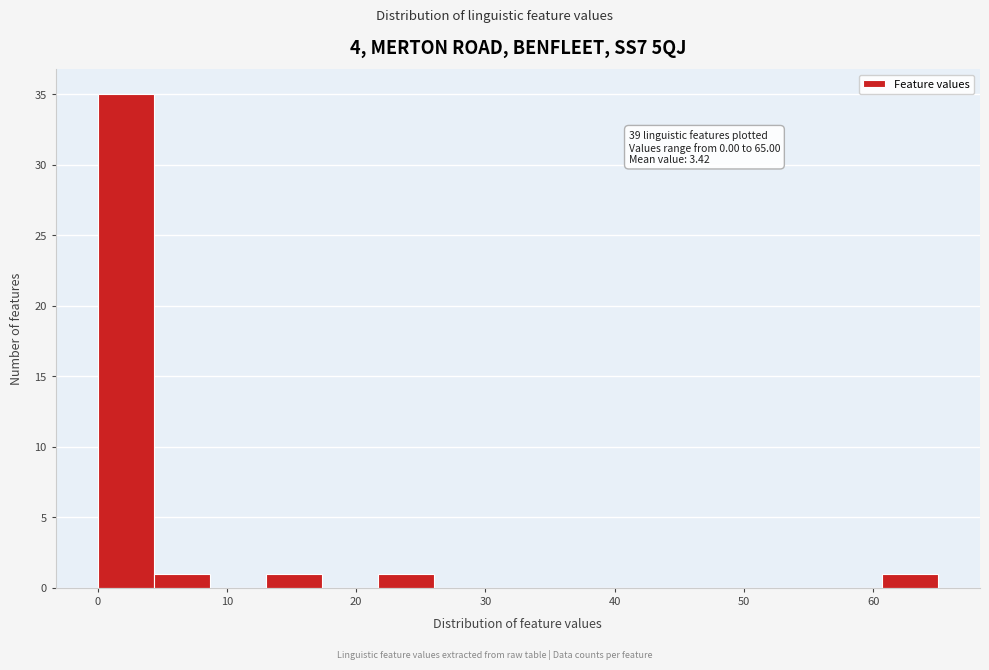

Which range on the x-axis has the tallest bar?

0 to 4